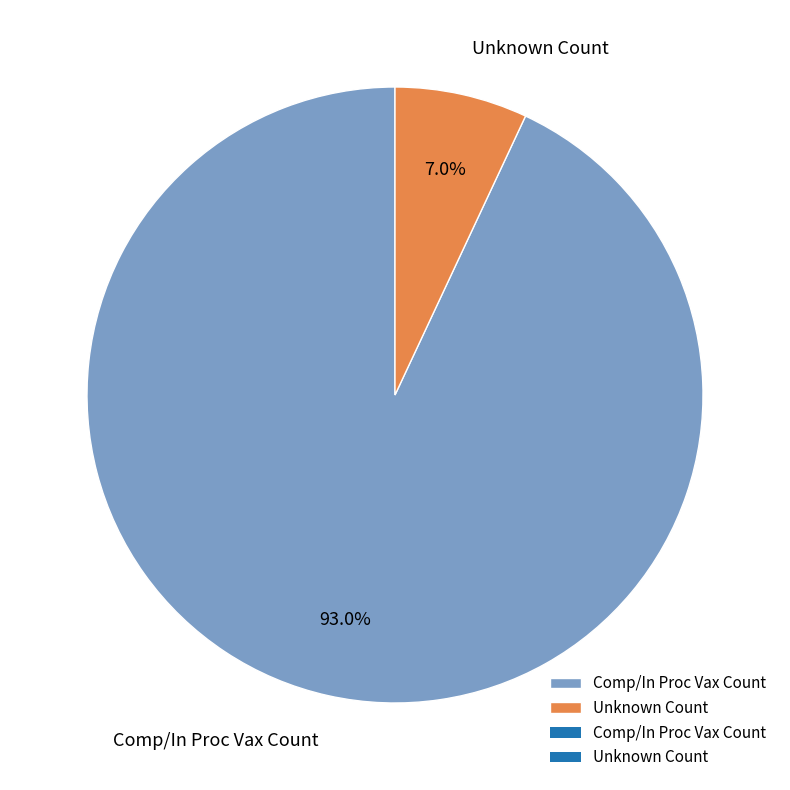

What is the smallest slice in the pie chart?

Unknown Count